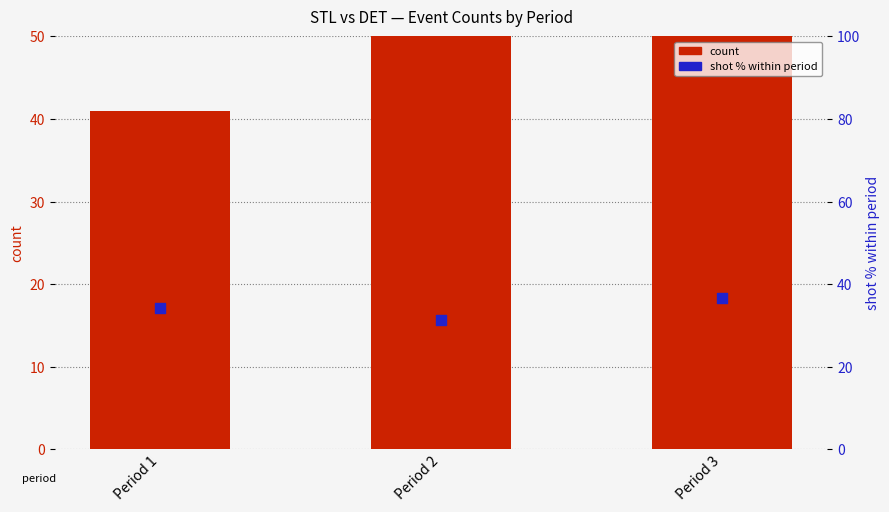

Which series contains the highest Y value?

count